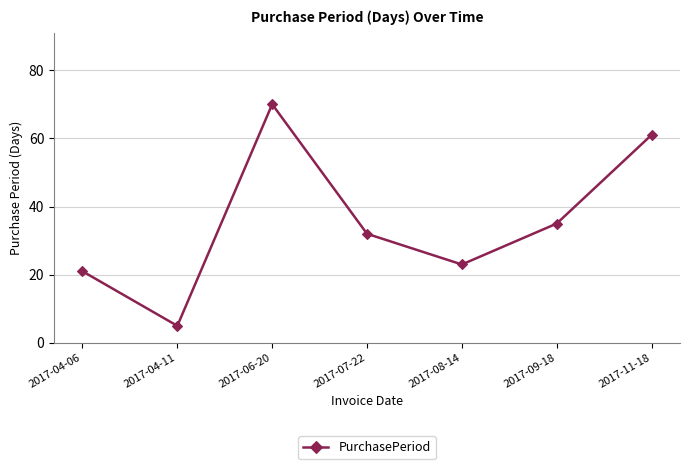

Between 2017-06-20 and 2017-04-06, which is larger?

2017-06-20